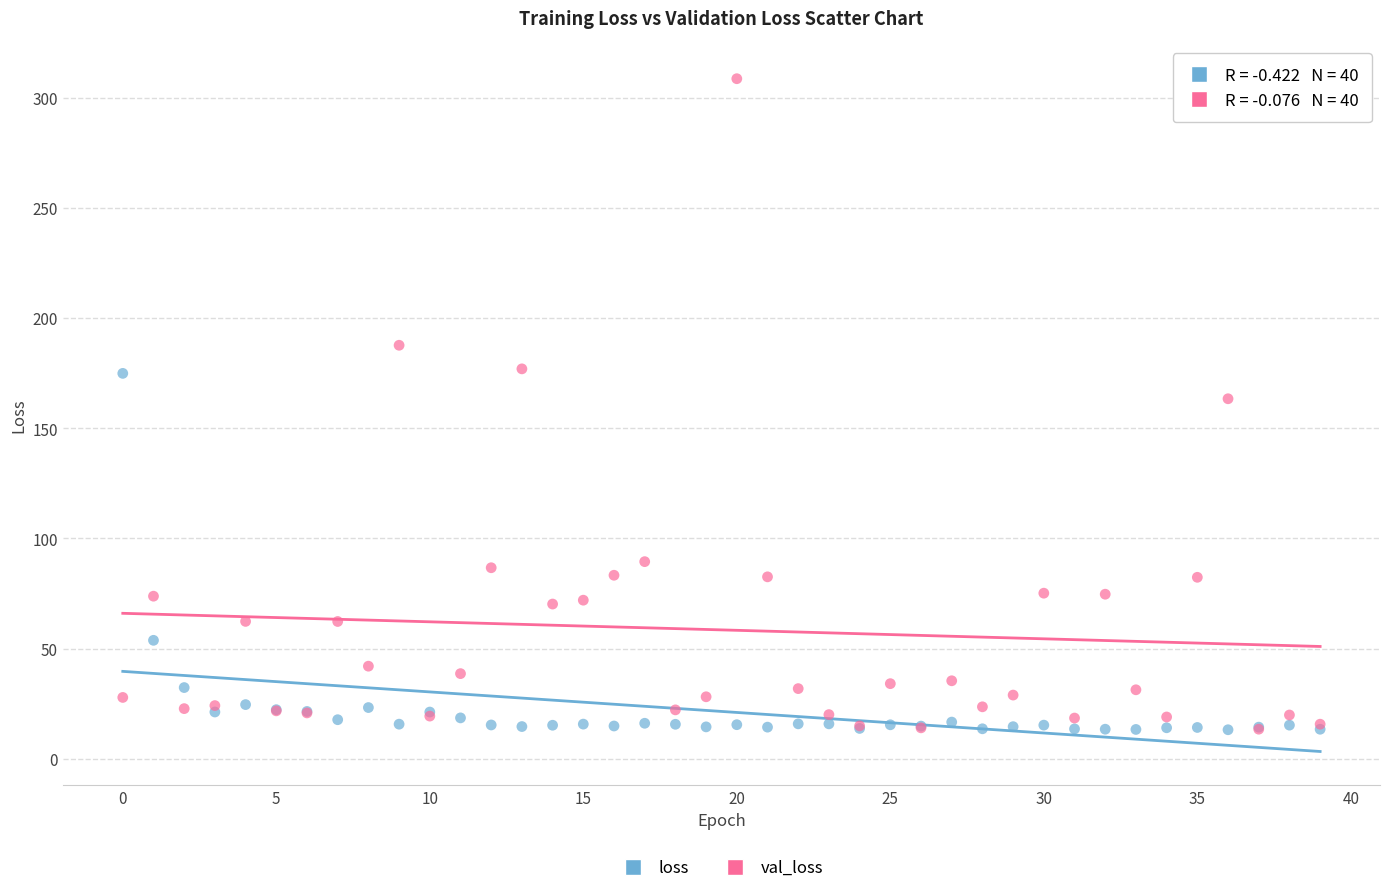

Across all series, what Y value is closest to 160?

163.4